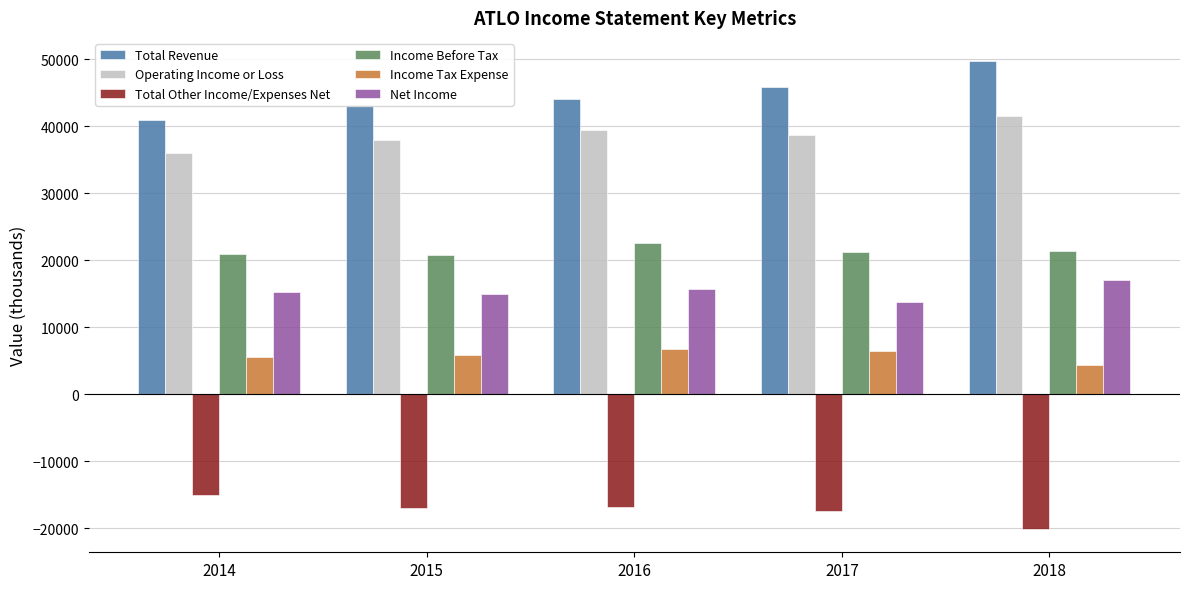

Between 2014 and 2016, which series saw the biggest shift?

Operating Income or Loss